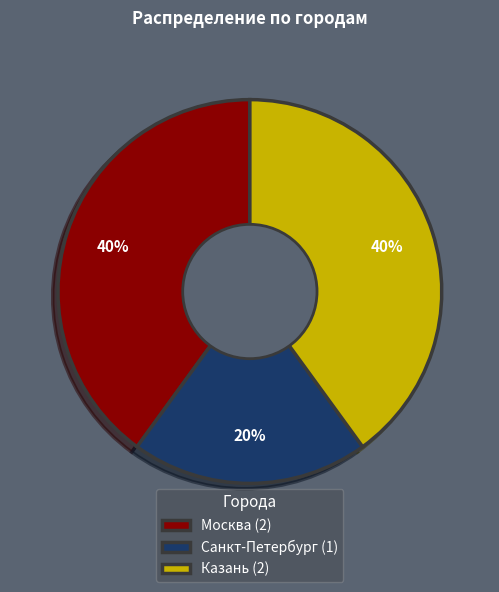

Approximately how many times larger is the value at Казань compared to Санкт-Петербург?

2.0